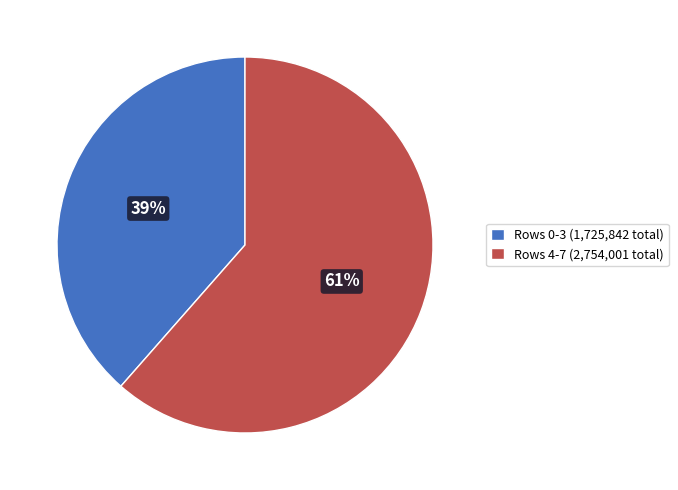

Rank the categories by value from lowest to highest.

Rows 0-3 (1,725,842 total), Rows 4-7 (2,754,001 total)